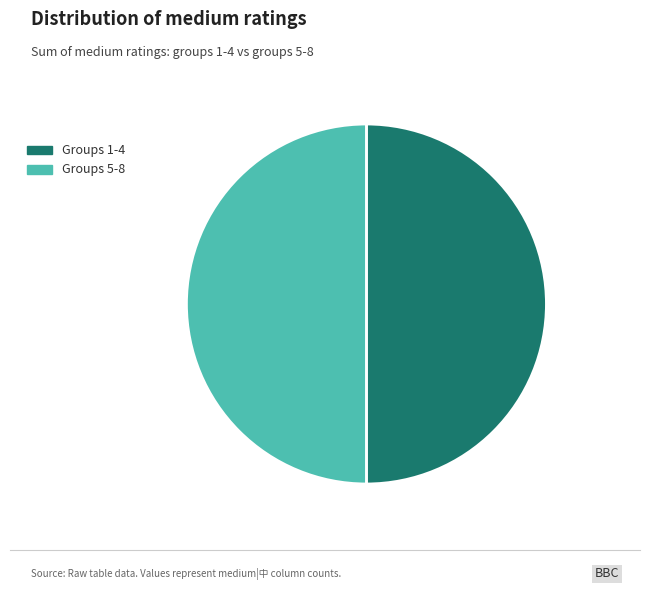

Approximately how many times larger is the value at Groups 5-8 compared to Groups 1-4?

1.0